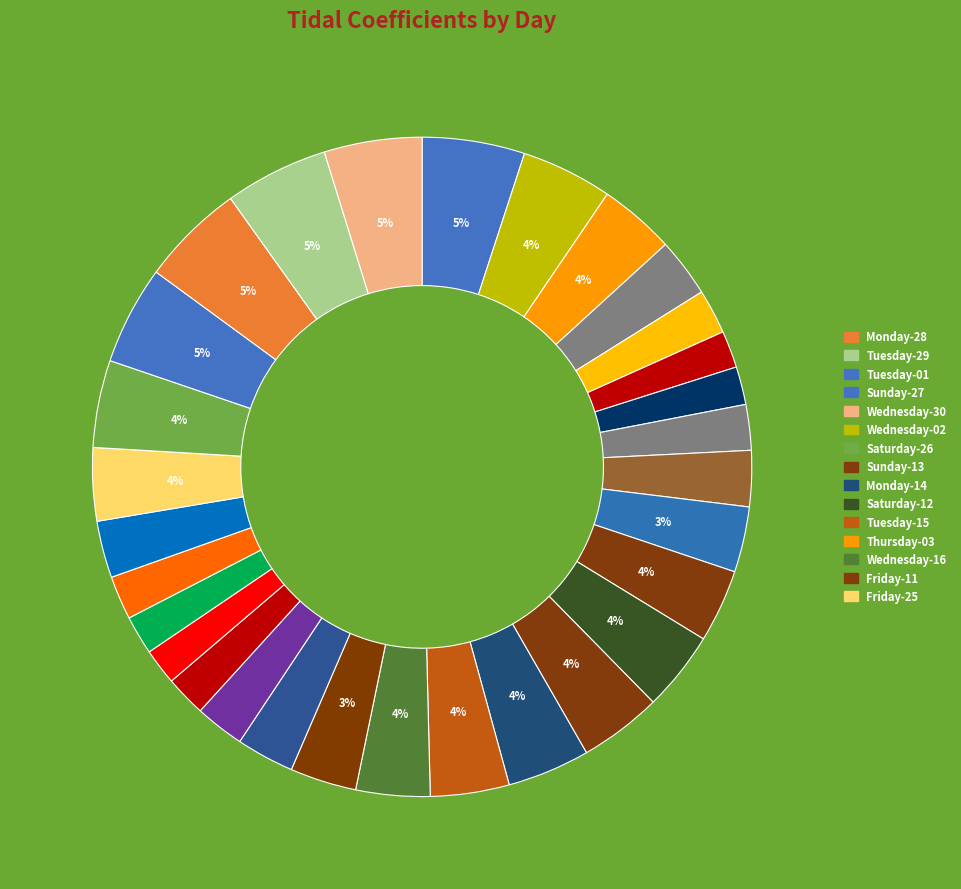

How many slices are in this pie chart?

30